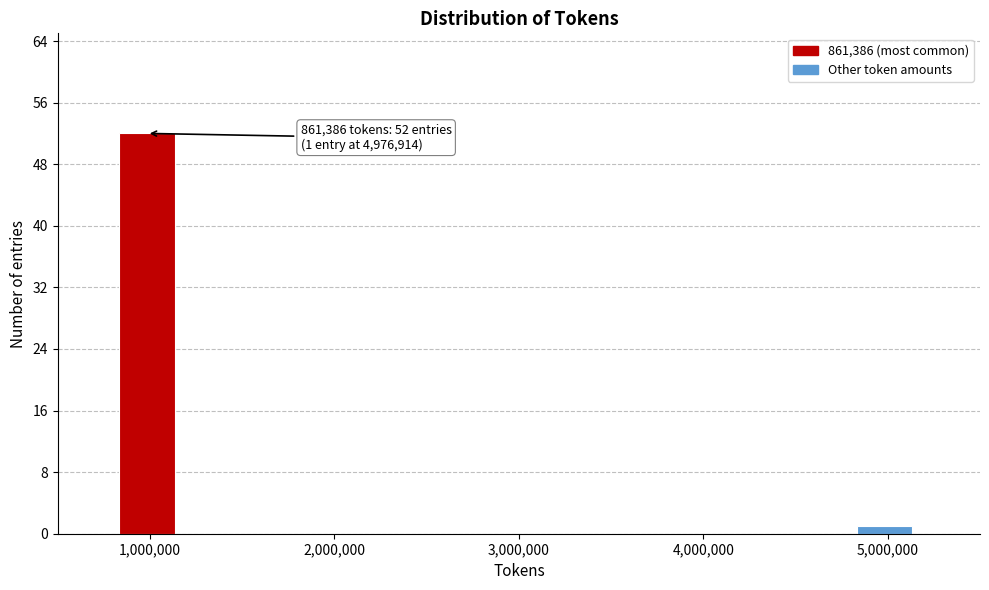

Around what value on the x-axis is the tallest bar? Give the approximate position of its centre, as read against the axis.

1000000